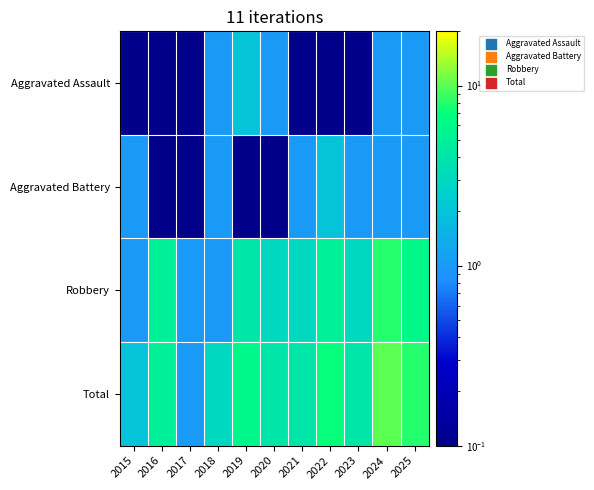

At how many categories does at least one series exceed 6?

3